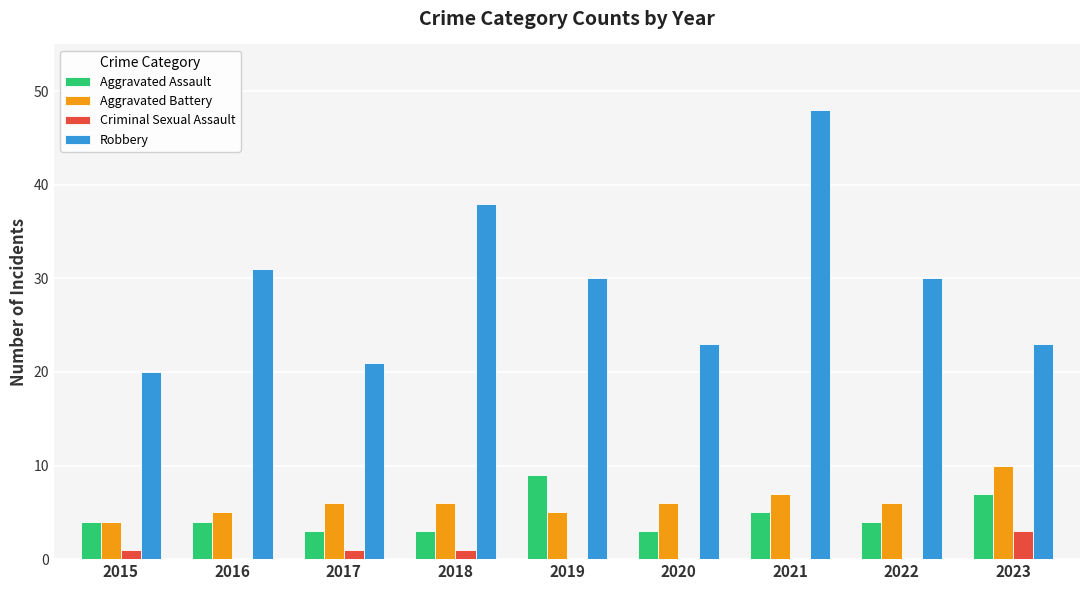

What is the sum of all Aggravated Assault values?

42